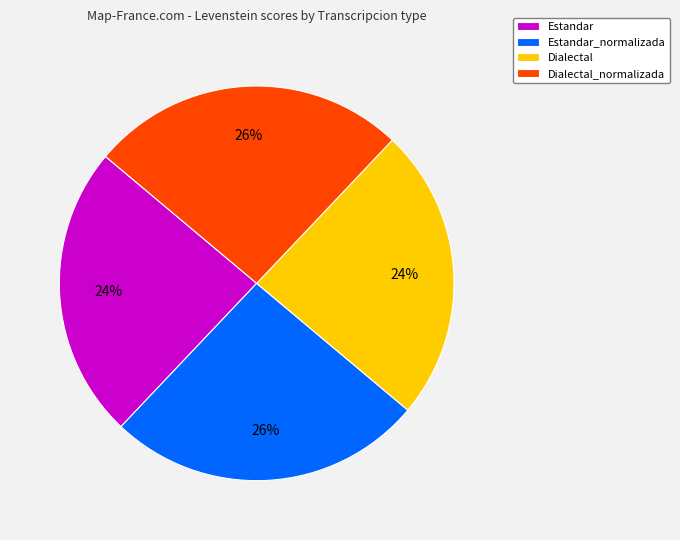

Between Estandar and Dialectal_normalizada, which is larger?

Dialectal_normalizada